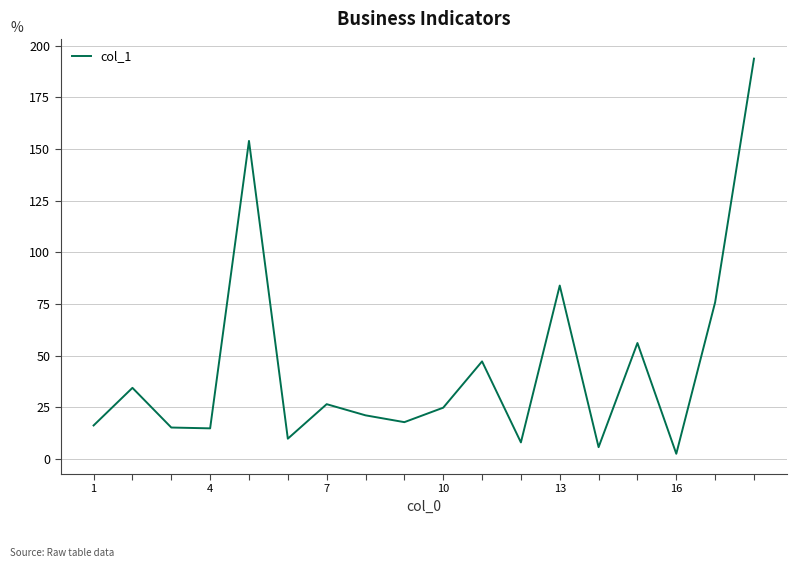

Does the chart have visible grid lines?

Yes